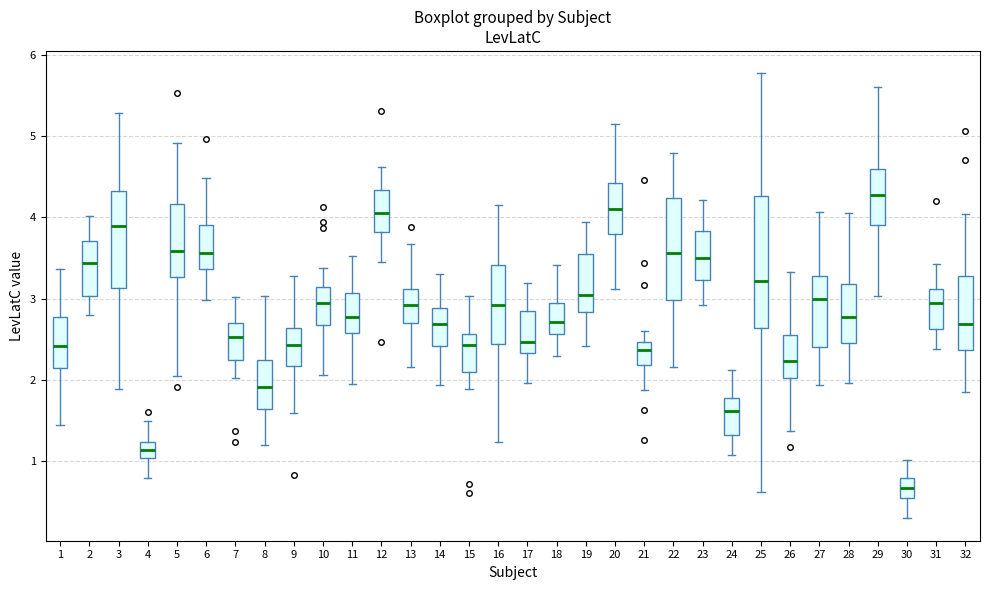

Reading left to right, read every box against the y-axis: the position of its median line, the range the box covers, and the ends of its whiskers. The values are not printed on the chart, so give them approximately, as read against the axis.

1: median 2.4, box 2.1 to 2.8, whiskers 1.4 to 3.4
2: median 3.4, box 3.0 to 3.7, whiskers 2.8 to 4.0
3: median 3.9, box 3.1 to 4.3, whiskers 1.9 to 5.3
4: median 1.1, box 1.0 to 1.2, whiskers 0.8 to 1.5
5: median 3.6, box 3.3 to 4.2, whiskers 2.1 to 4.9
6: median 3.6, box 3.4 to 3.9, whiskers 3.0 to 4.5
7: median 2.5, box 2.2 to 2.7, whiskers 2.0 to 3.0
8: median 1.9, box 1.6 to 2.2, whiskers 1.2 to 3.0
9: median 2.4, box 2.2 to 2.6, whiskers 1.6 to 3.3
10: median 2.9, box 2.7 to 3.1, whiskers 2.1 to 3.4
11: median 2.8, box 2.6 to 3.1, whiskers 2.0 to 3.5
12: median 4.0, box 3.8 to 4.3, whiskers 3.4 to 4.6
13: median 2.9, box 2.7 to 3.1, whiskers 2.2 to 3.7
14: median 2.7, box 2.4 to 2.9, whiskers 1.9 to 3.3
15: median 2.4, box 2.1 to 2.6, whiskers 1.9 to 3.0
16: median 2.9, box 2.4 to 3.4, whiskers 1.2 to 4.1
17: median 2.5, box 2.3 to 2.8, whiskers 2.0 to 3.2
18: median 2.7, box 2.6 to 2.9, whiskers 2.3 to 3.4
19: median 3.0, box 2.8 to 3.6, whiskers 2.4 to 3.9
20: median 4.1, box 3.8 to 4.4, whiskers 3.1 to 5.1
21: median 2.4, box 2.2 to 2.5, whiskers 1.9 to 2.6
22: median 3.6, box 3.0 to 4.2, whiskers 2.2 to 4.8
23: median 3.5, box 3.2 to 3.8, whiskers 2.9 to 4.2
24: median 1.6, box 1.3 to 1.8, whiskers 1.1 to 2.1
25: median 3.2, box 2.6 to 4.3, whiskers 0.6 to 5.8
26: median 2.2, box 2.0 to 2.6, whiskers 1.4 to 3.3
27: median 3.0, box 2.4 to 3.3, whiskers 1.9 to 4.1
28: median 2.8, box 2.5 to 3.2, whiskers 2.0 to 4.1
29: median 4.3, box 3.9 to 4.6, whiskers 3.0 to 5.6
30: median 0.7, box 0.5 to 0.8, whiskers 0.3 to 1.0
31: median 2.9, box 2.6 to 3.1, whiskers 2.4 to 3.4
32: median 2.7, box 2.4 to 3.3, whiskers 1.9 to 4.0